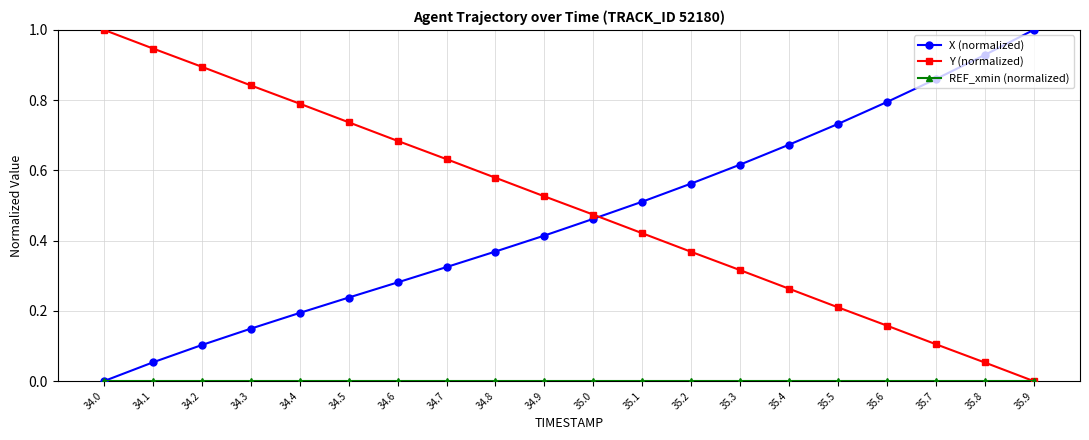

What is the total value across all series at 34.4?

1.0